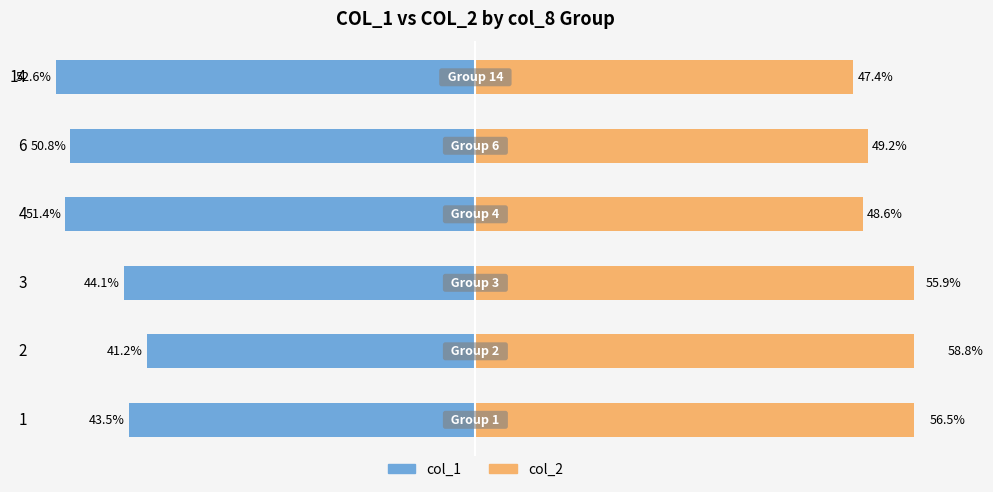

What are all the series names shown in the legend?

col_1, col_2